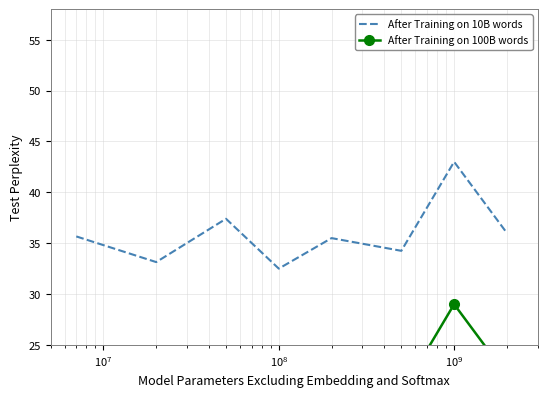

What is the highest value of the After Training on 10B words series?

43.0